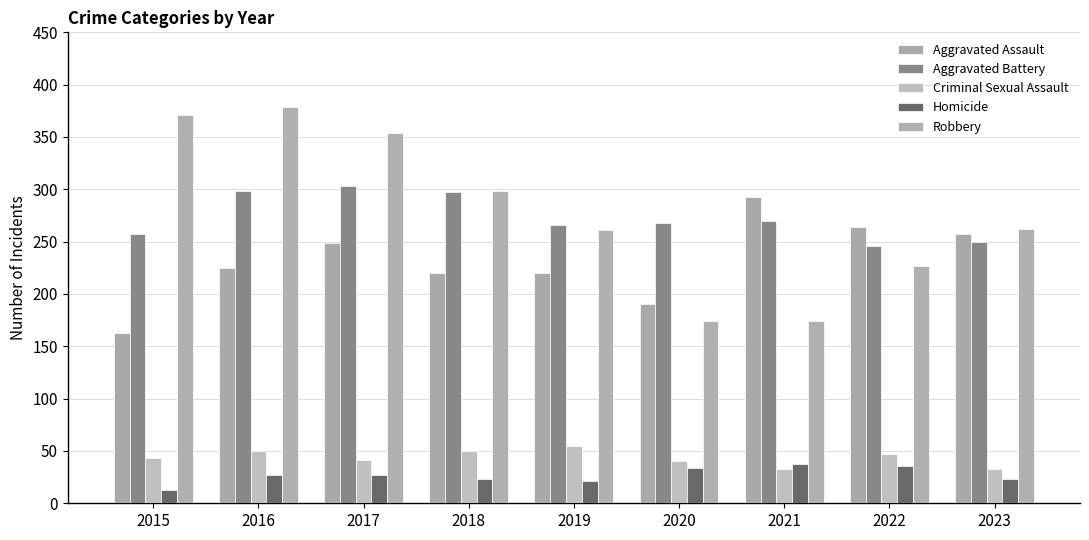

True or false: Homicide has a value of 14 at 2018.

False